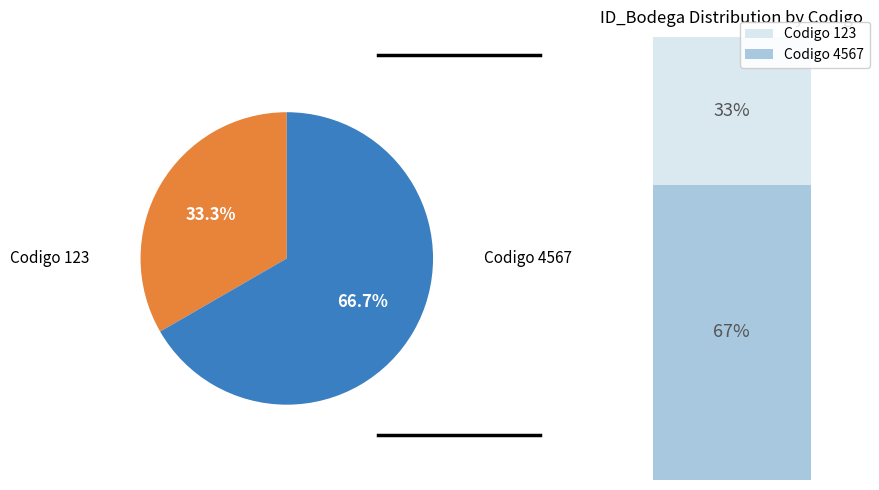

Does any single category account for the majority?

Yes